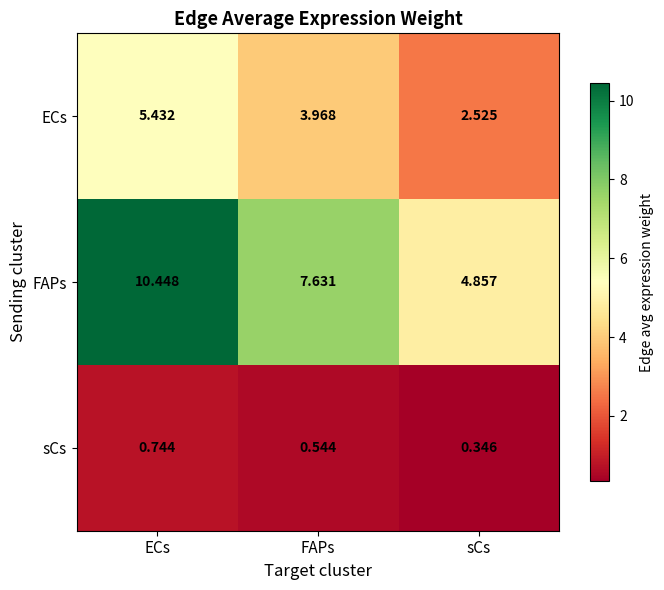

Which series has the largest range (max minus min)?

FAPs